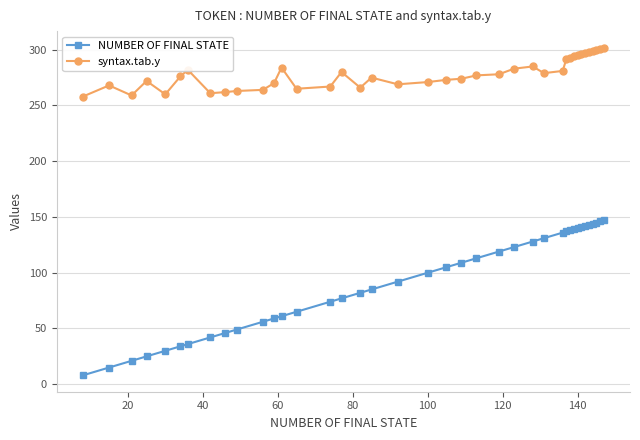

What is the value of the NUMBER OF FINAL STATE point at the 4th from the left?

25